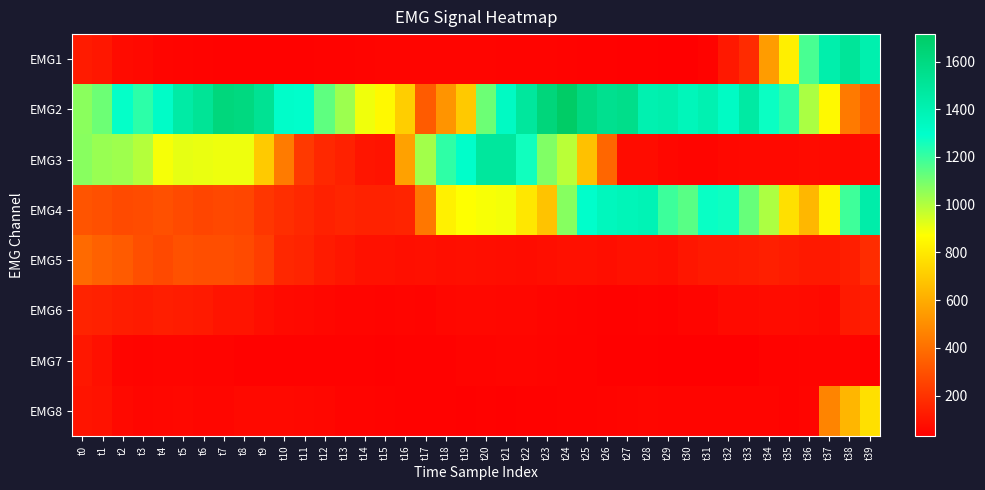

Reading right to left, extract all data points from this chart.

EMG1: t39=1415	t38=1501	t37=1424	t36=1173	t35=822	t34=548	t33=176	t32=114	t31=46	t30=33	t29=36	t28=38	t27=38	t26=40	t25=43	t24=44	t23=47	t22=48	t21=48	t20=51	t19=52	t18=53	t17=52	t16=53	t15=50	t14=47	t13=45	t12=46	t11=43	t10=42	t9=42	t8=43	t7=41	t6=44	t5=48	t4=53	t3=64	t2=70	t1=112	t0=123
EMG2: t39=348	t38=438	t37=855	t36=1014	t35=1215	t34=1277	t33=1461	t32=1326	t31=1402	t30=1364	t29=1421	t28=1407	t27=1561	t26=1543	t25=1602	t24=1715	t23=1626	t22=1487	t21=1328	t20=1113	t19=696	t18=522	t17=335	t16=713	t15=855	t14=898	t13=1037	t12=1136	t11=1296	t10=1306	t9=1526	t8=1604	t7=1622	t6=1513	t5=1455	t4=1311	t3=1219	t2=1287	t1=1114	t0=1066
EMG3: t39=70	t38=66	t37=68	t36=70	t35=64	t34=65	t33=64	t32=62	t31=50	t30=51	t29=57	t28=73	t27=76	t26=371	t25=670	t24=985	t23=1083	t22=1265	t21=1486	t20=1486	t19=1299	t18=1217	t17=1027	t16=564	t15=98	t14=103	t13=143	t12=166	t11=224	t10=439	t9=699	t8=901	t7=901	t6=906	t5=912	t4=886	t3=995	t2=1033	t1=1041	t0=1069
EMG4: t39=1435	t38=1189	t37=842	t36=638	t35=772	t34=1010	t33=1124	t32=1269	t31=1278	t30=1147	t29=1195	t28=1389	t27=1376	t26=1354	t25=1295	t24=1070	t23=676	t22=794	t21=890	t20=883	t19=874	t18=828	t17=425	t16=155	t15=146	t14=146	t13=156	t12=143	t11=166	t10=187	t9=213	t8=264	t7=272	t6=262	t5=277	t4=298	t3=284	t2=278	t1=298	t0=313
EMG5: t39=181	t38=135	t37=116	t36=117	t35=126	t34=137	t33=126	t32=119	t31=122	t30=106	t29=84	t28=91	t27=91	t26=82	t25=87	t24=86	t23=80	t22=73	t21=78	t20=80	t19=85	t18=80	t17=86	t16=83	t15=91	t14=92	t13=107	t12=124	t11=152	t10=162	t9=240	t8=280	t7=291	t6=292	t5=302	t4=276	t3=294	t2=333	t1=355	t0=383
EMG6: t39=127	t38=121	t37=63	t36=72	t35=73	t34=76	t33=69	t32=67	t31=53	t30=50	t29=42	t28=44	t27=43	t26=42	t25=44	t24=47	t23=50	t22=58	t21=59	t20=62	t19=60	t18=57	t17=49	t16=51	t15=49	t14=50	t13=51	t12=58	t11=64	t10=67	t9=81	t8=102	t7=102	t6=119	t5=128	t4=134	t3=125	t2=131	t1=144	t0=151
EMG7: t39=43	t38=49	t37=48	t36=48	t35=45	t34=44	t33=35	t32=31	t31=30	t30=32	t29=33	t28=38	t27=39	t26=37	t25=45	t24=45	t23=47	t22=51	t21=51	t20=49	t19=47	t18=43	t17=42	t16=41	t15=37	t14=42	t13=42	t12=41	t11=43	t10=42	t9=41	t8=43	t7=47	t6=49	t5=51	t4=50	t3=49	t2=52	t1=86	t0=110
EMG8: t39=771	t38=635	t37=470	t36=52	t35=46	t34=50	t33=50	t32=50	t31=52	t30=53	t29=53	t28=55	t27=50	t26=47	t25=45	t24=46	t23=41	t22=40	t21=39	t20=40	t19=38	t18=41	t17=41	t16=40	t15=45	t14=47	t13=49	t12=58	t11=61	t10=63	t9=63	t8=64	t7=56	t6=56	t5=61	t4=57	t3=55	t2=63	t1=95	t0=102